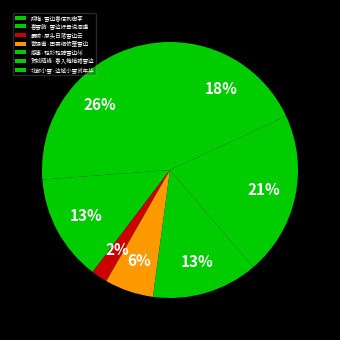

What is the smallest slice in the pie chart?

霸陵·原头日落雪边云